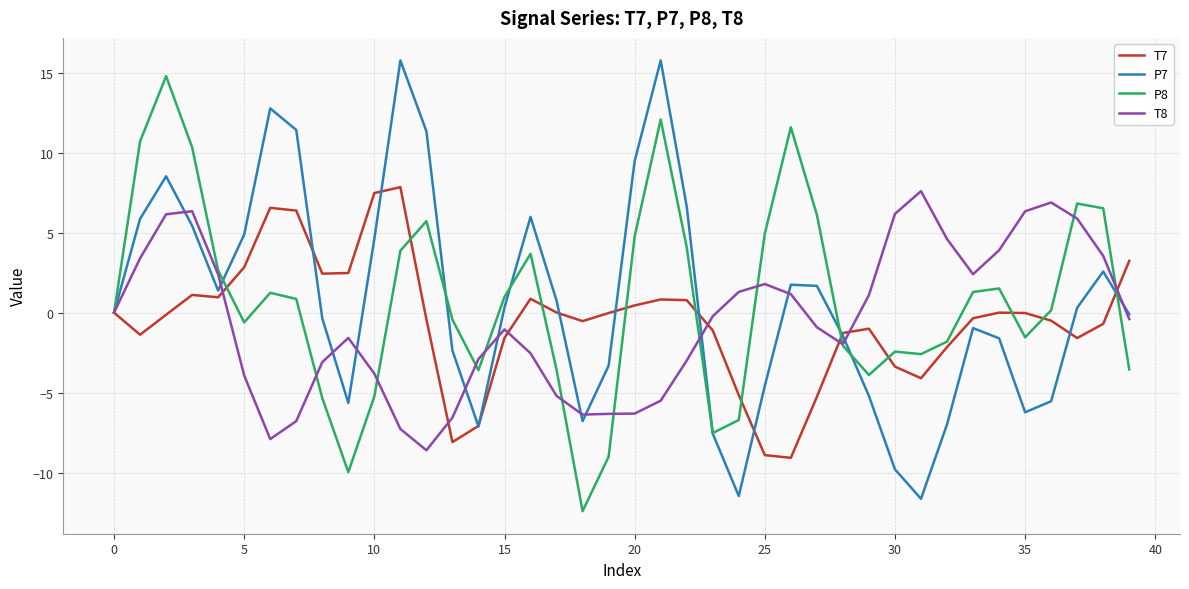

What is the difference between the maximum and minimum values in the T8 series?

16.2